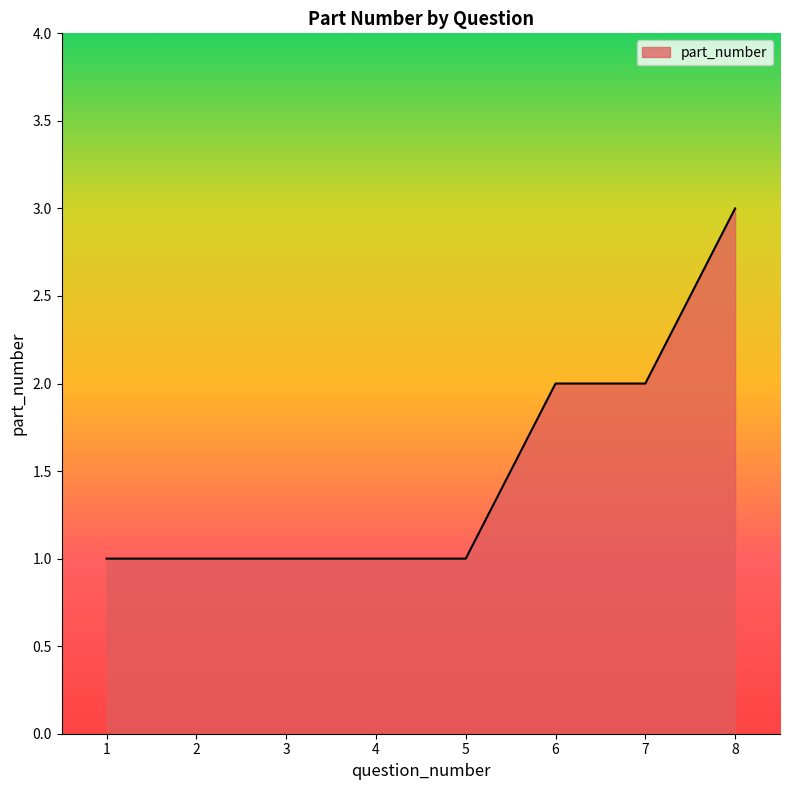

Reading left to right, list all the values displayed in this chart.

1=1	2=1	3=1	4=1	5=1	6=2	7=2	8=3